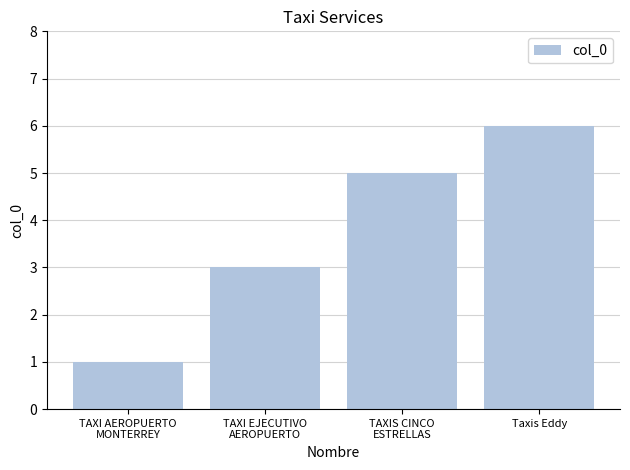

List the labels in order of value, largest first.

Taxis Eddy, TAXIS CINCO
ESTRELLAS, TAXI EJECUTIVO
AEROPUERTO, TAXI AEROPUERTO
MONTERREY